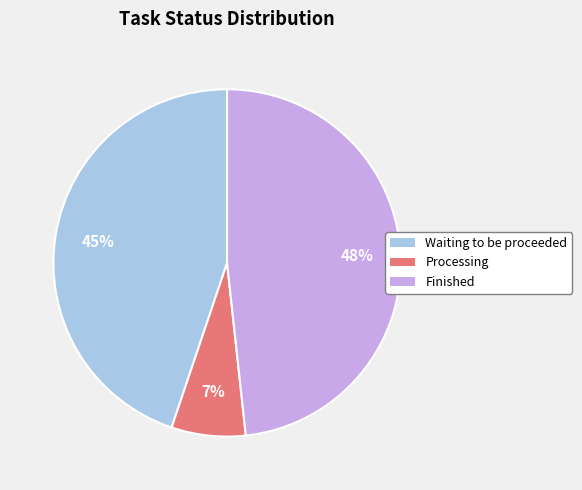

Count the number of slices in the pie.

3